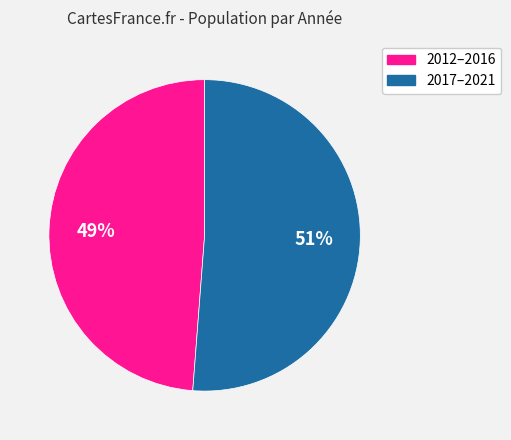

Approximately how many times larger is the value at 2017–2021 compared to 2012–2016?

1.0